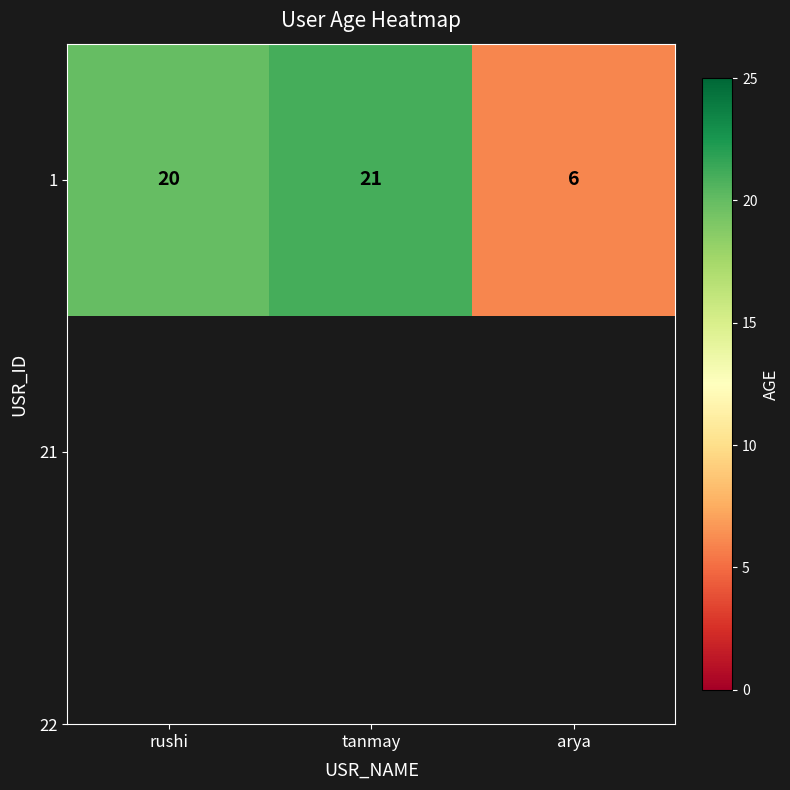

The value at tanmay is 13. True or false?

False